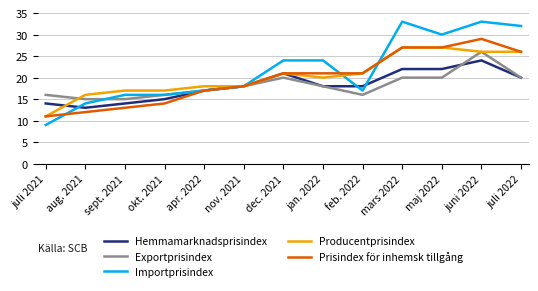

Does the chart display data point markers on the line(s)?

No